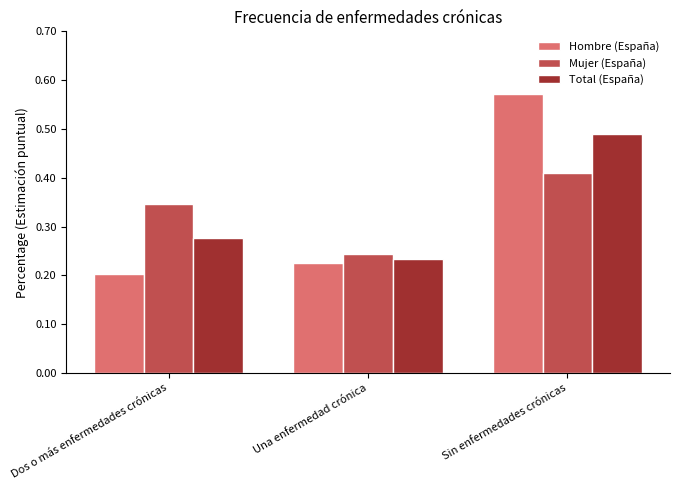

What is the sum of all Total (España) values?

1.0